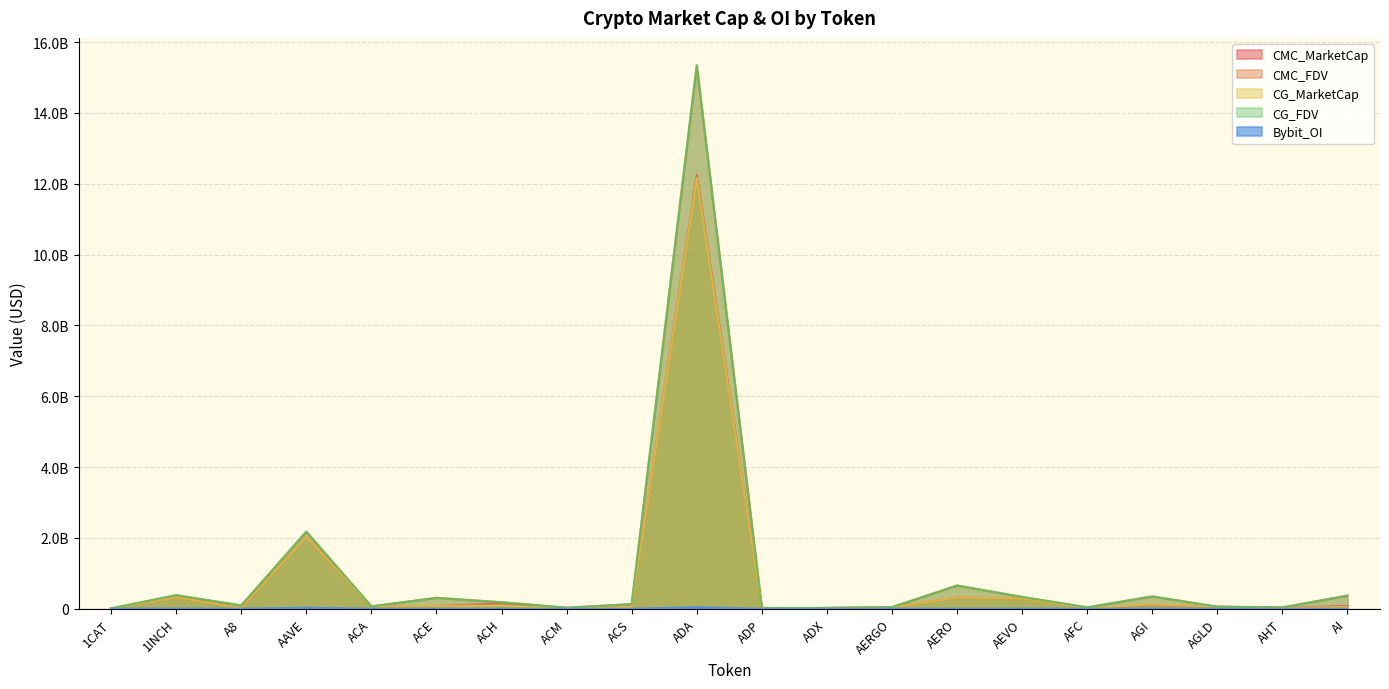

True or false: CG_MarketCap has more than 0 points higher than both neighbors.

True